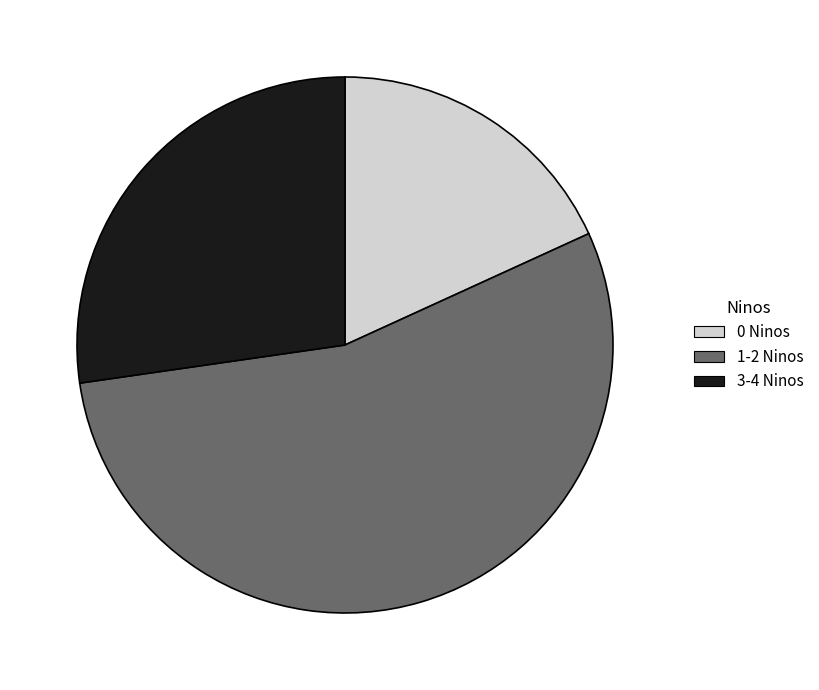

Is there a majority slice in this chart?

Yes